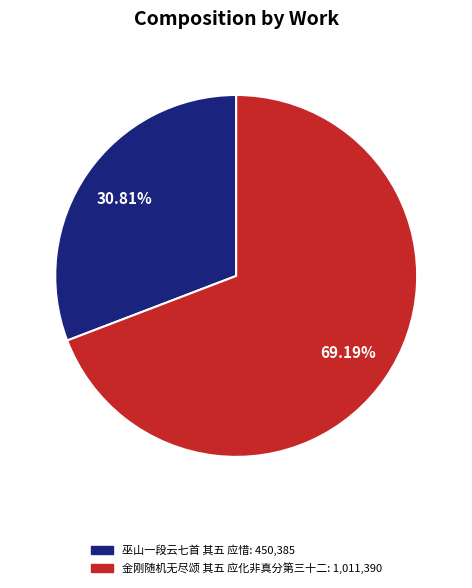

Which category accounts for the majority?

金刚随机无尽颂 其五 应化非真分第三十二